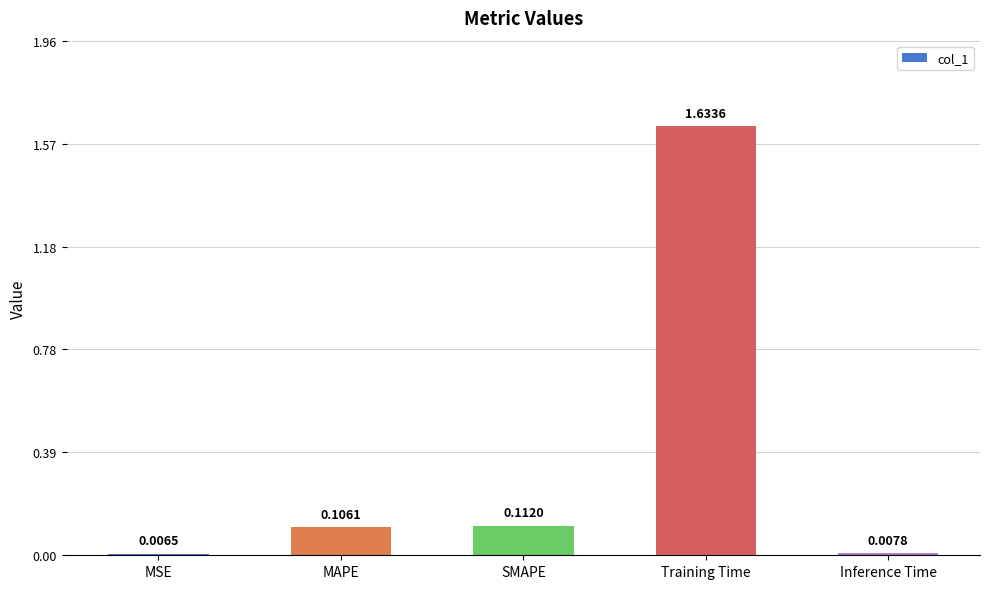

Does the chart contain any negative values?

No